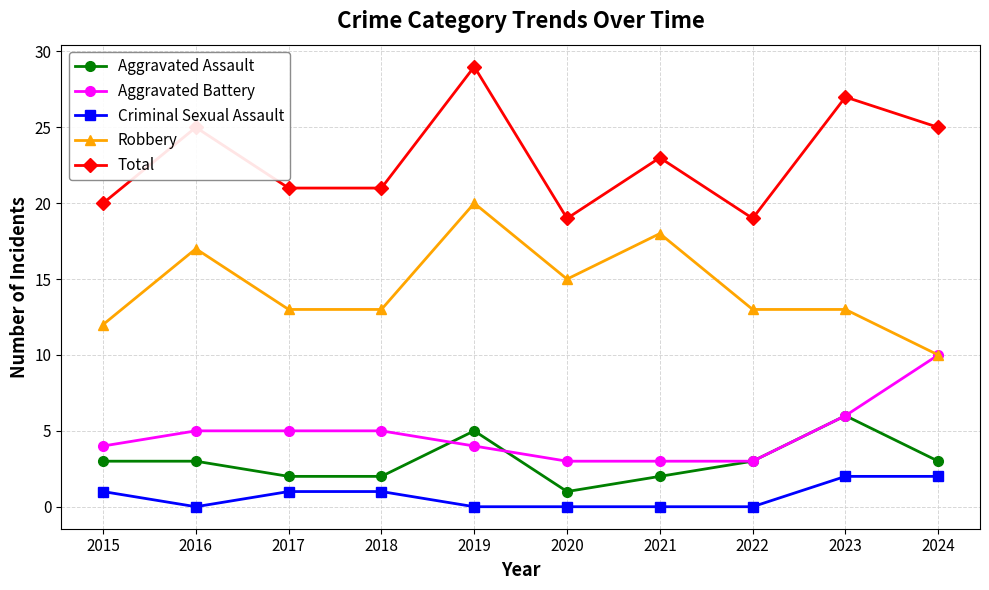

True or false: Robbery and Criminal Sexual Assault intersect in this chart.

False